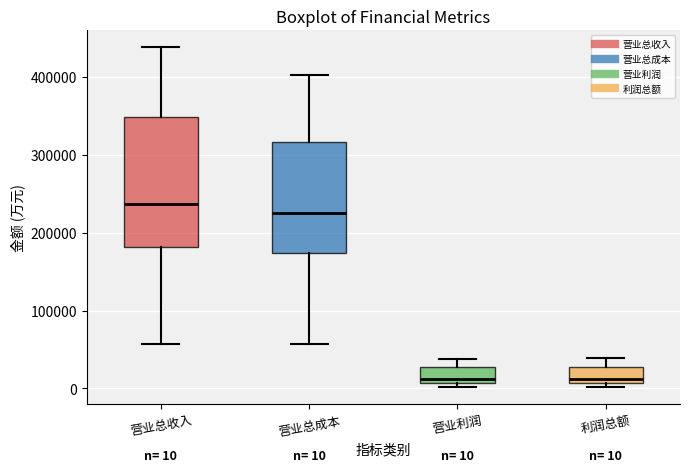

Which box is the tallest, from its lower edge to its upper edge?

营业总收入